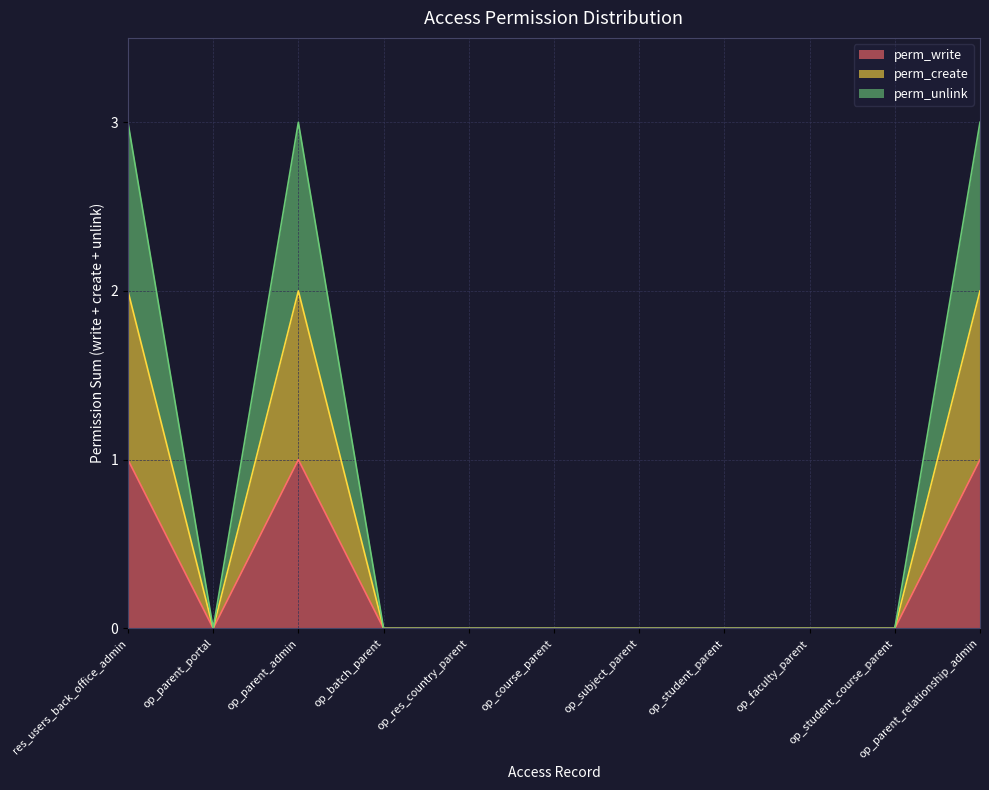

How many series are shown in this chart?

3